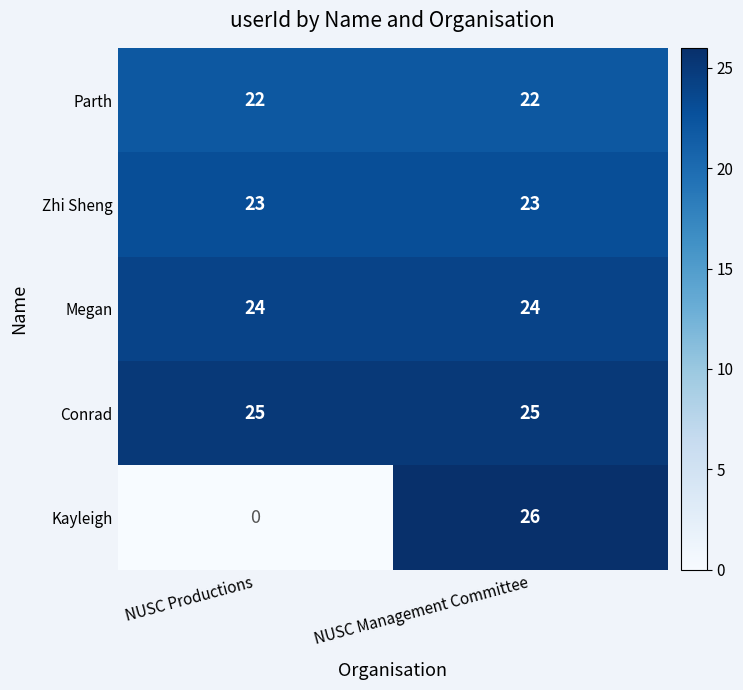

What is the difference between the maximum and minimum values in the Kayleigh series?

26